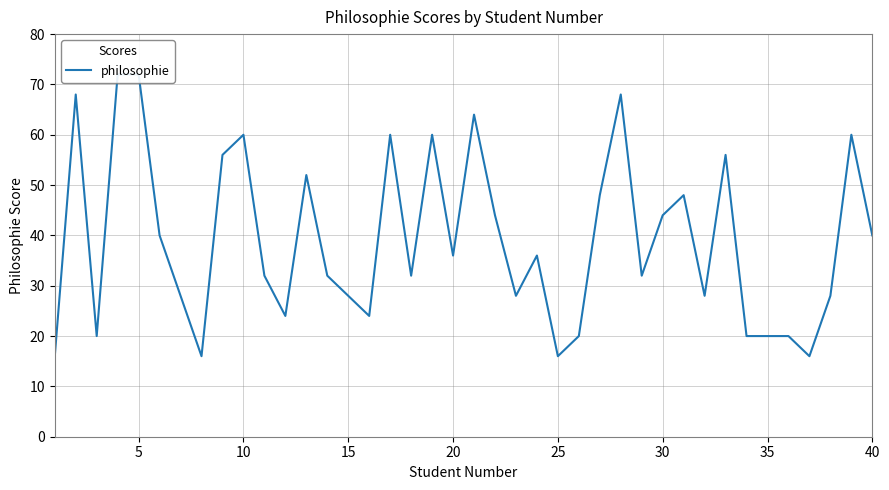

What is the value of the 17th point from the left?

60